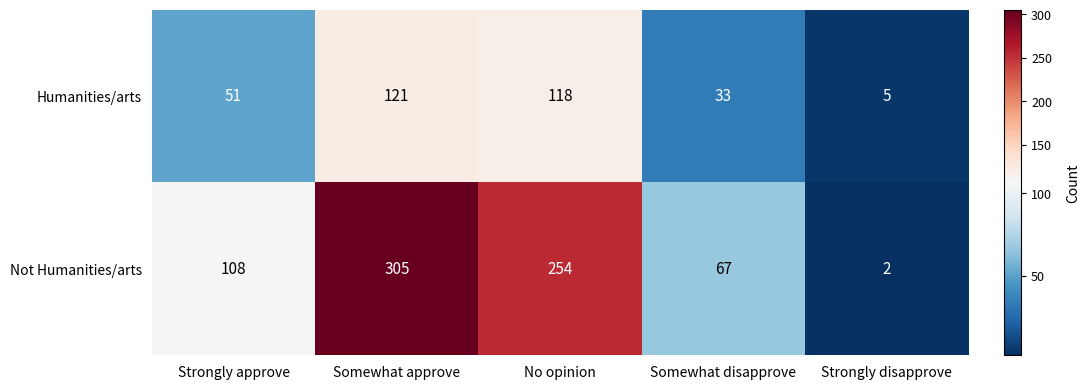

What is the minimum value shown in the chart?

2